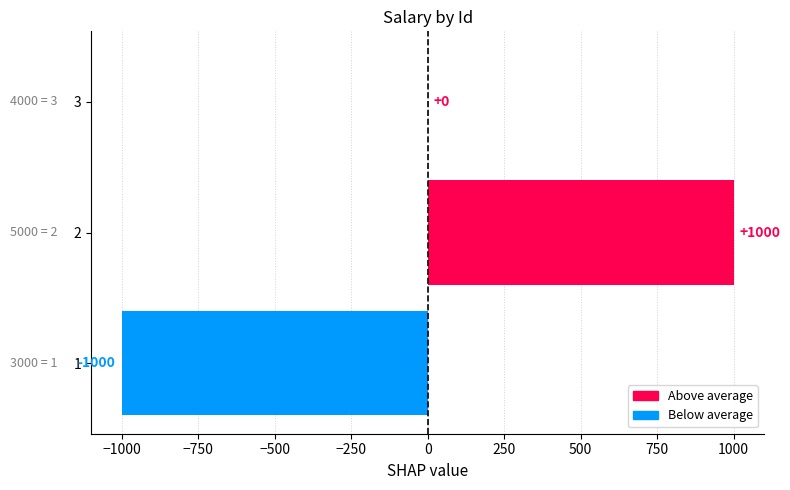

What is the approximate value at 1, to the nearest 50?

-1000